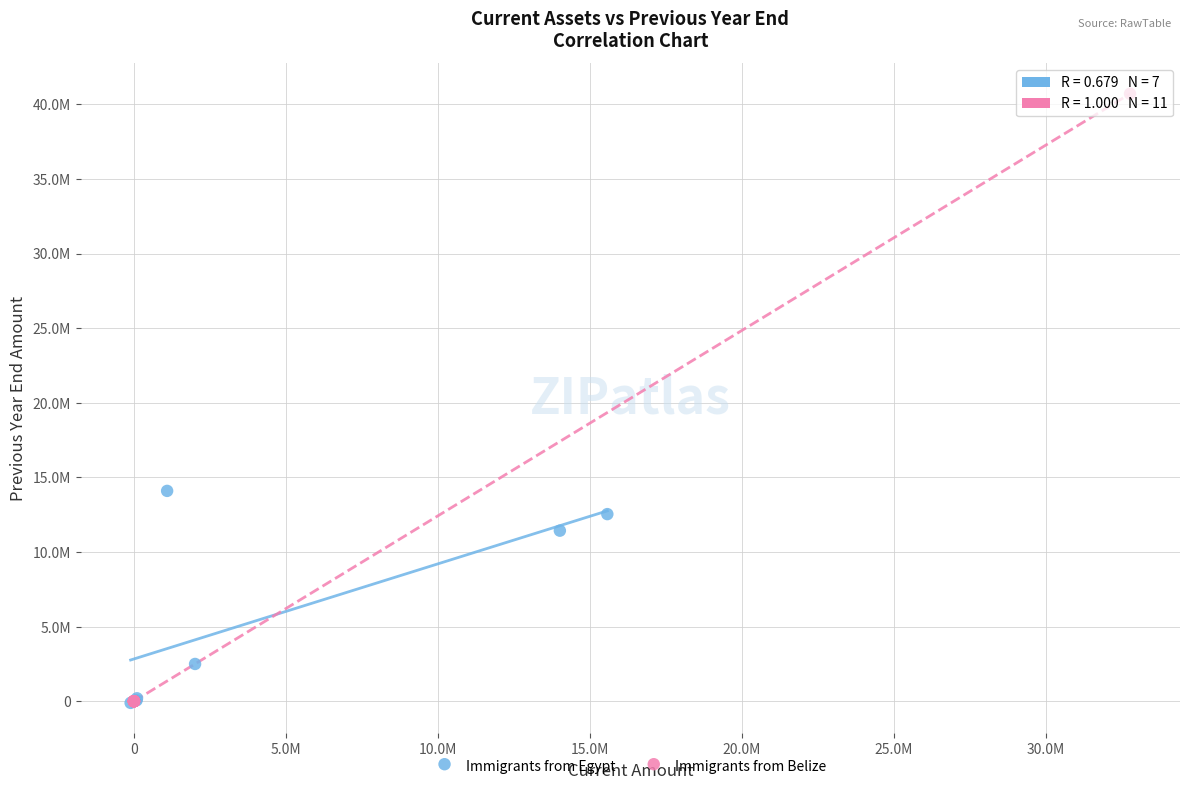

Which series has the largest Y range (max minus min)?

Immigrants from Belize